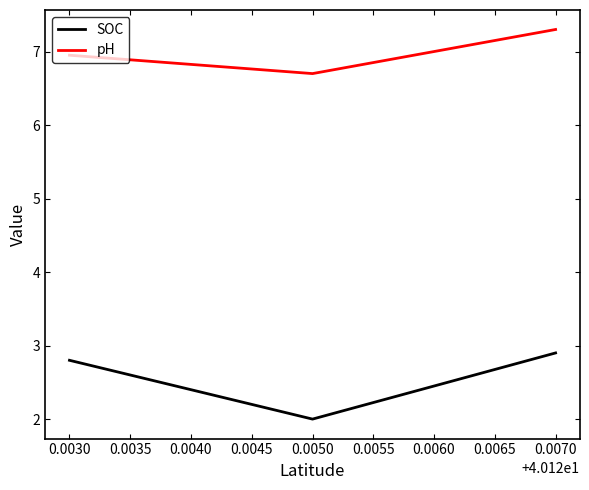

Reading right to left, list all the values displayed in this chart.

SOC: 2.9	2.0	2.8
pH: 7.3	6.7	7.0